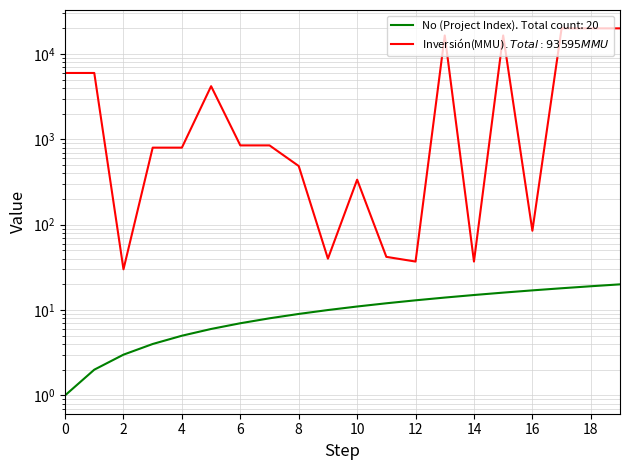

Reading left to right, transcribe all the data shown in this chart.

Inversión(MMU$): 0=6000	1=6000	2=30	3=800	4=800	5=4200	6=850	7=850	8=487	9=40	10=337	11=42	12=37	13=16500	14=37	15=16500	16=85	17=20000	18=20000	19=20000
No: 0=1	1=2	2=3	3=4	4=5	5=6	6=7	7=8	8=9	9=10	10=11	11=12	12=13	13=14	14=15	15=16	16=17	17=18	18=19	19=20